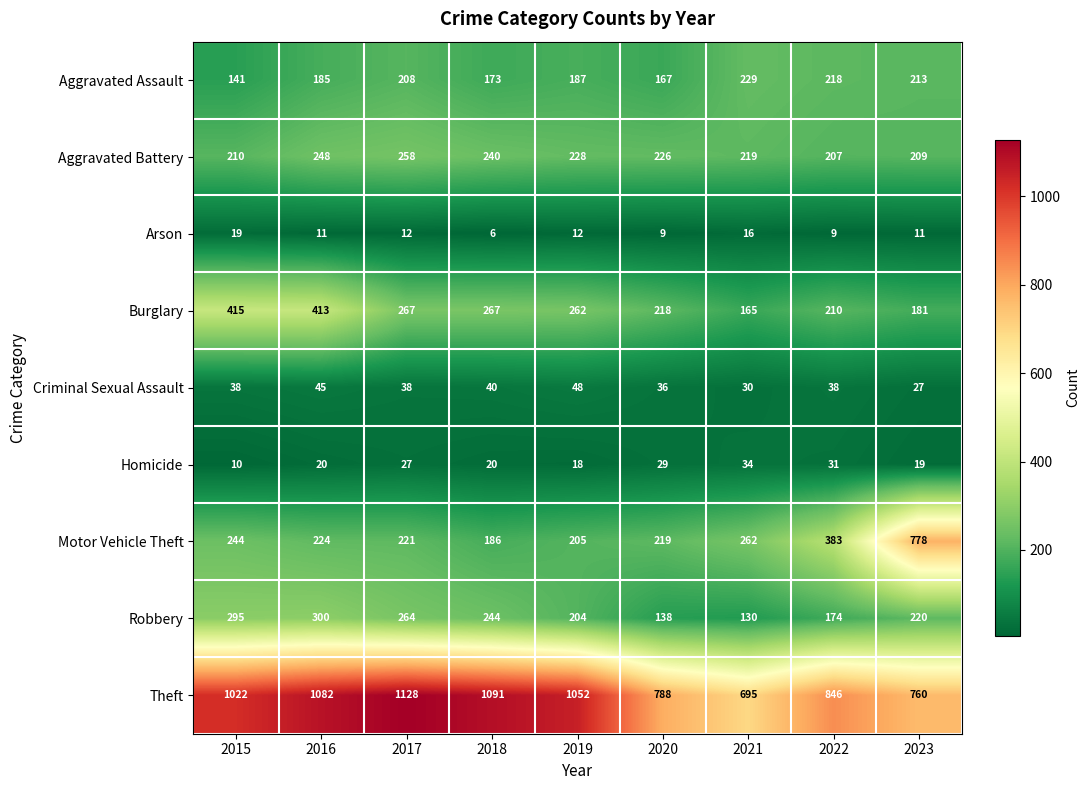

What is the spread (max minus min) of values at 2023?

767